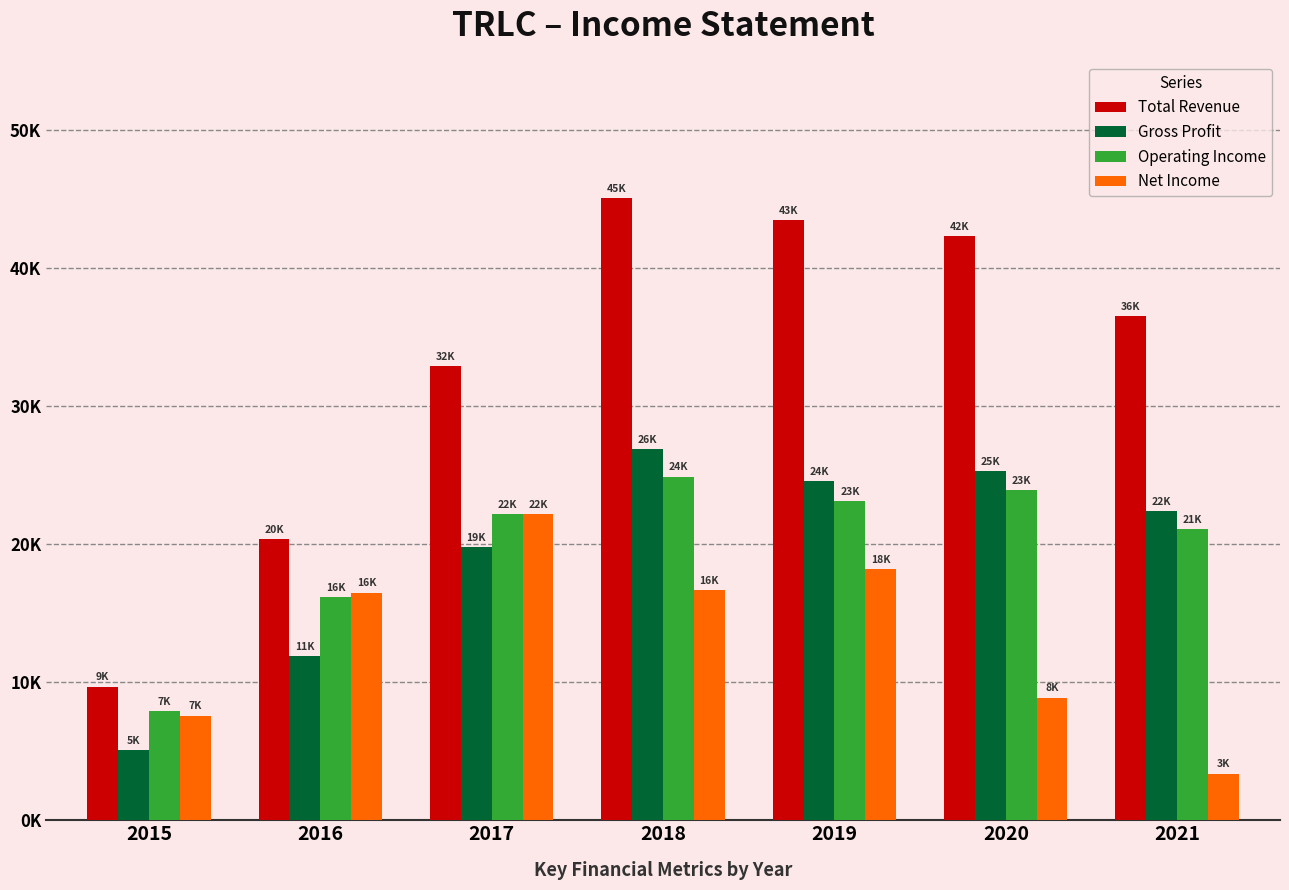

Are the bars horizontal?

No